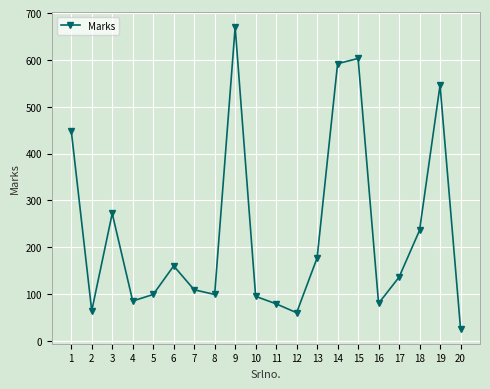

Between 11 and 2, which is larger?

11